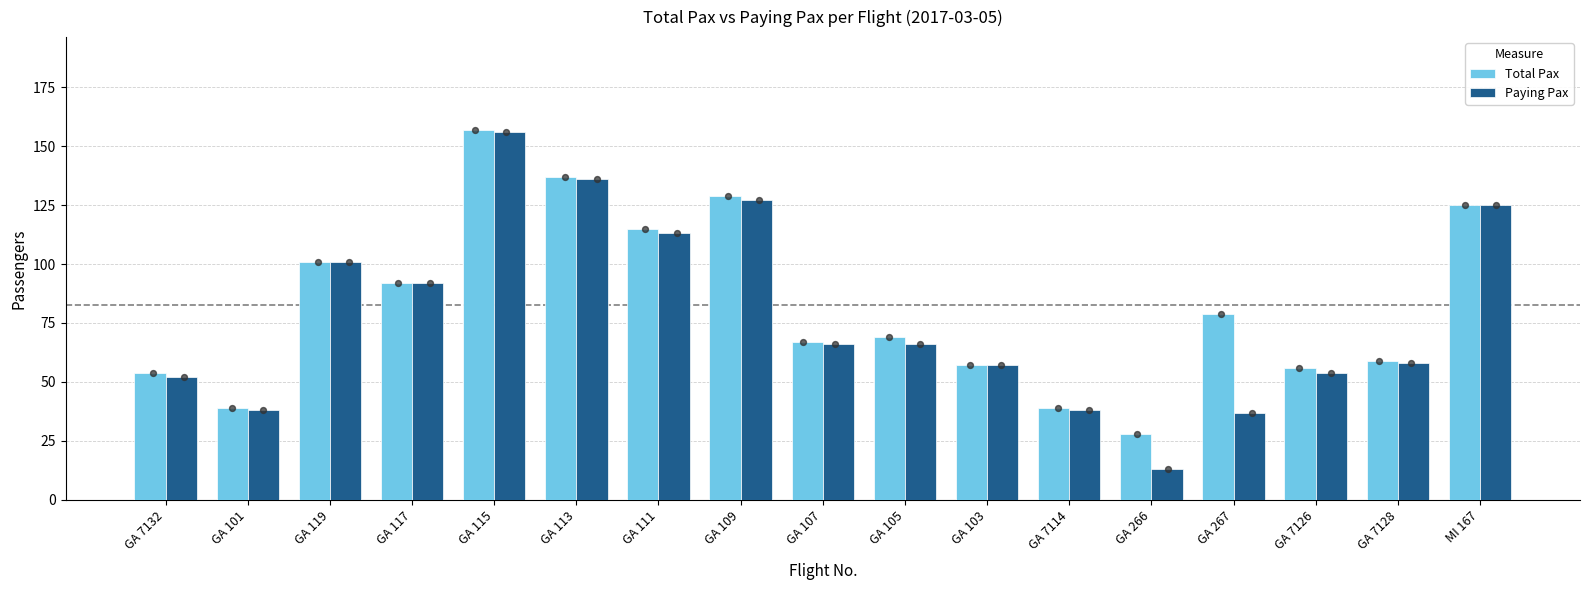

At how many categories does at least one series exceed 19?

17